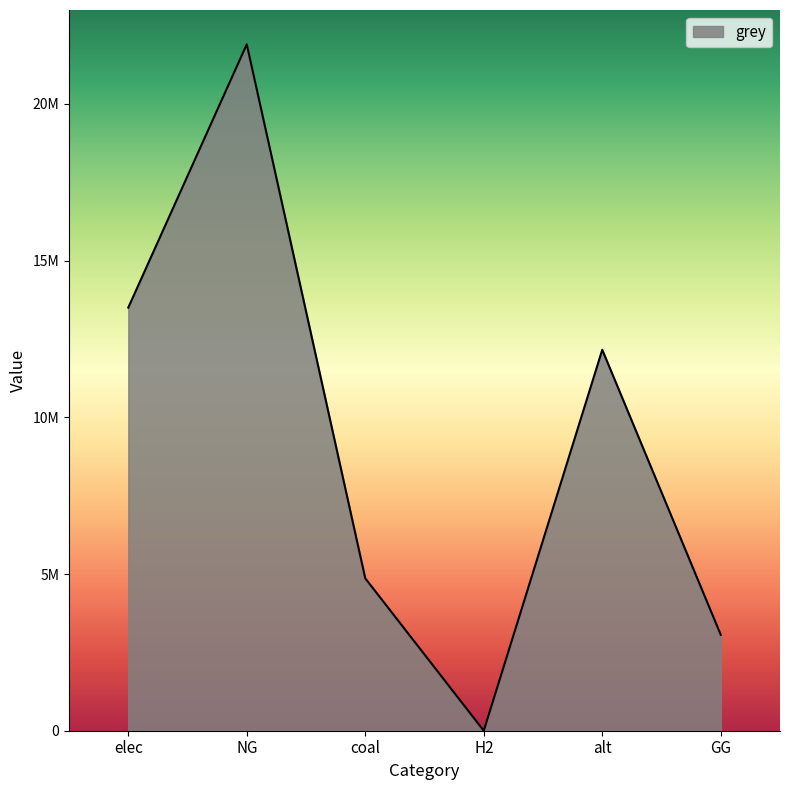

What is the label of the 5th point from the left?

alt